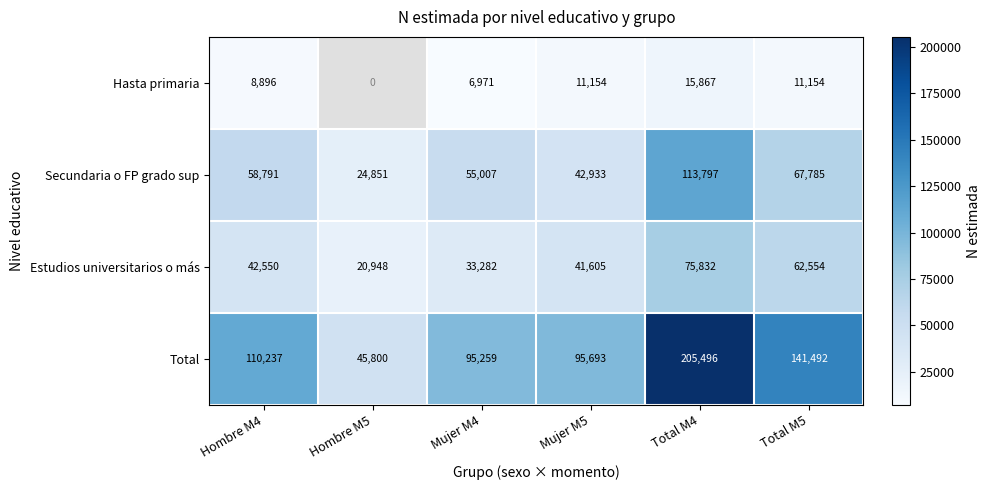

At which category is the sum across all series the highest?

Total M4